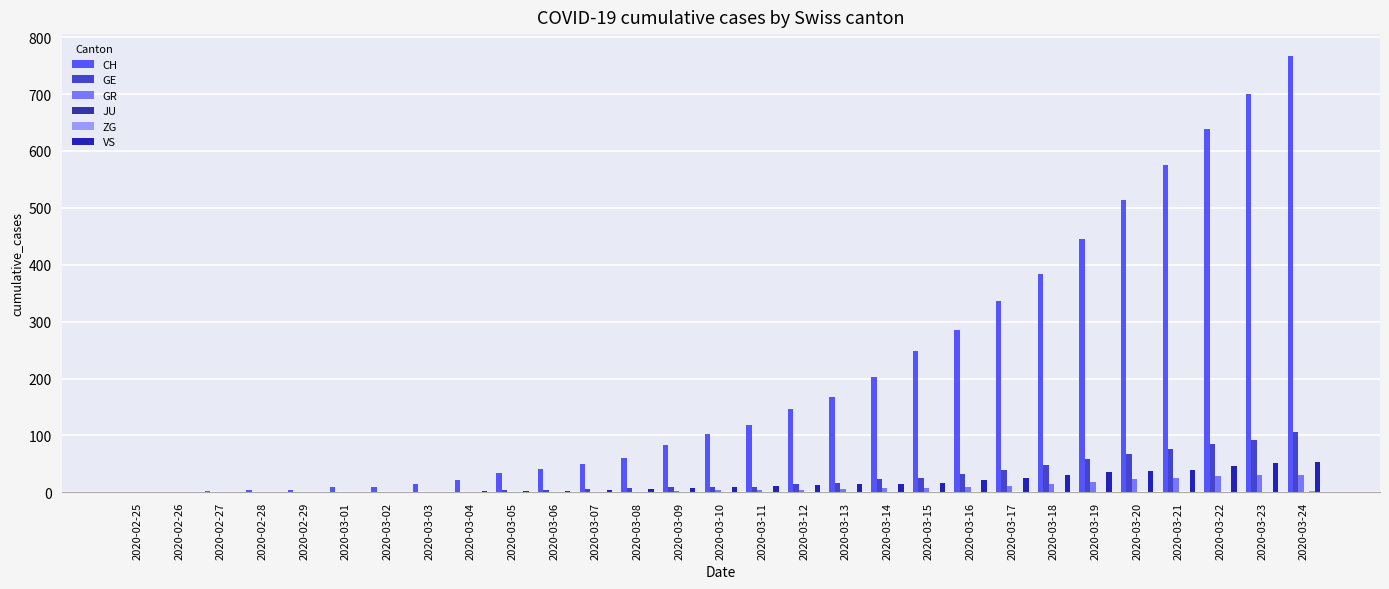

What is the average value of the GE series?

25